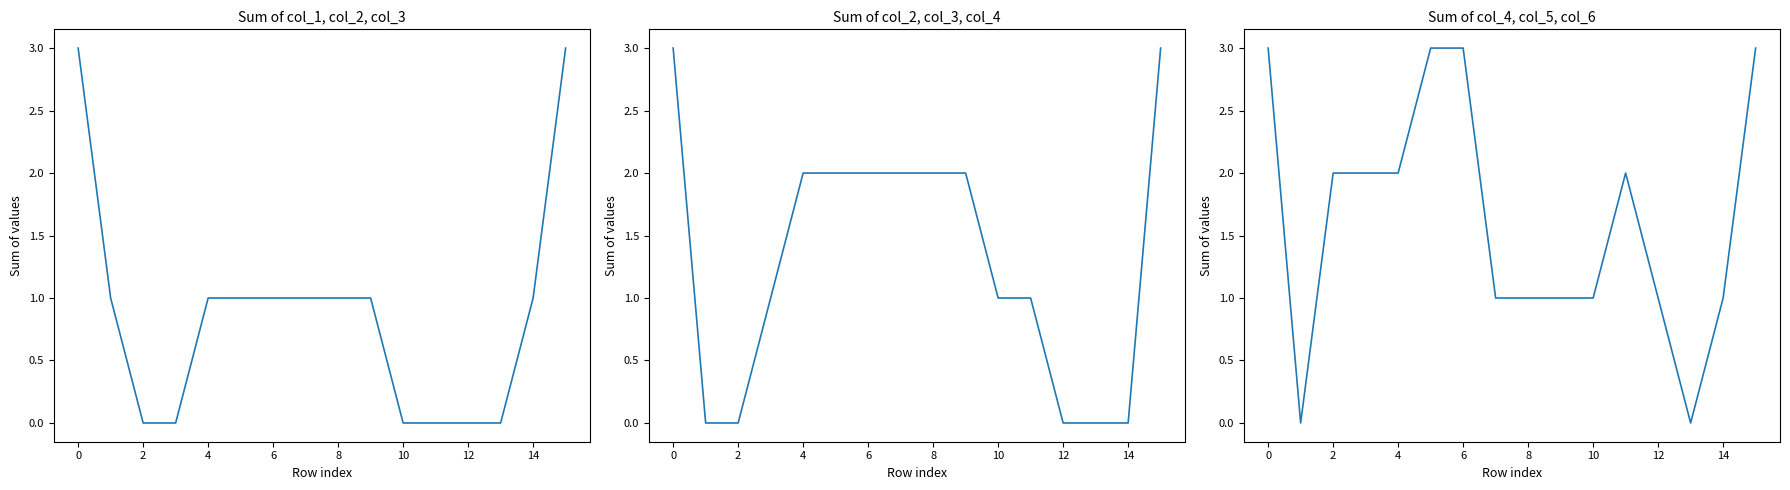

What are all the series names shown in the legend?

col_1, col_2, col_3, col_2, col_3, col_4, col_4, col_5, col_6